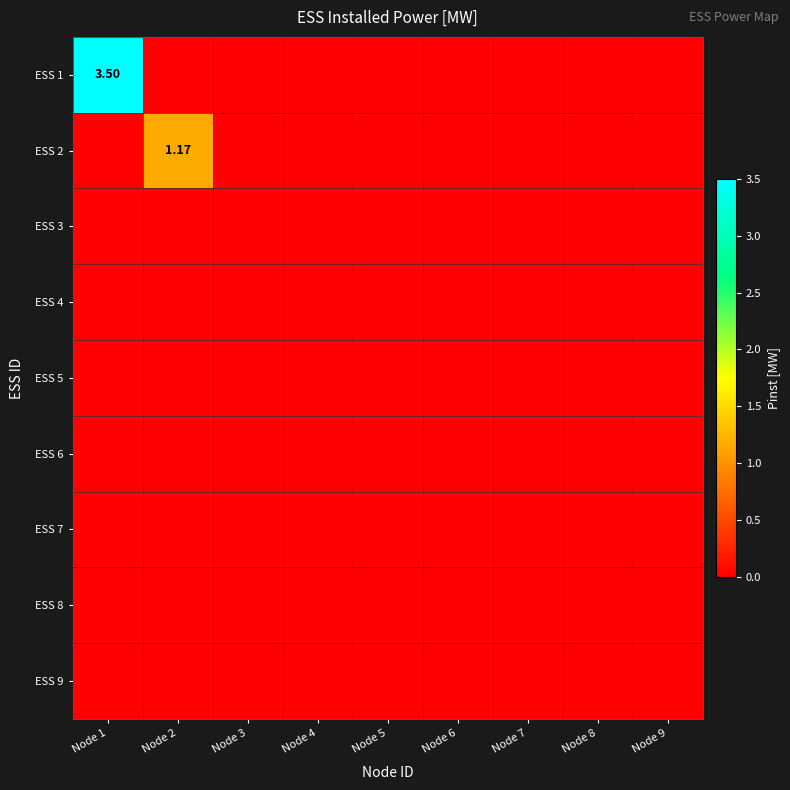

Which series has the widest spread of values?

ESS 1